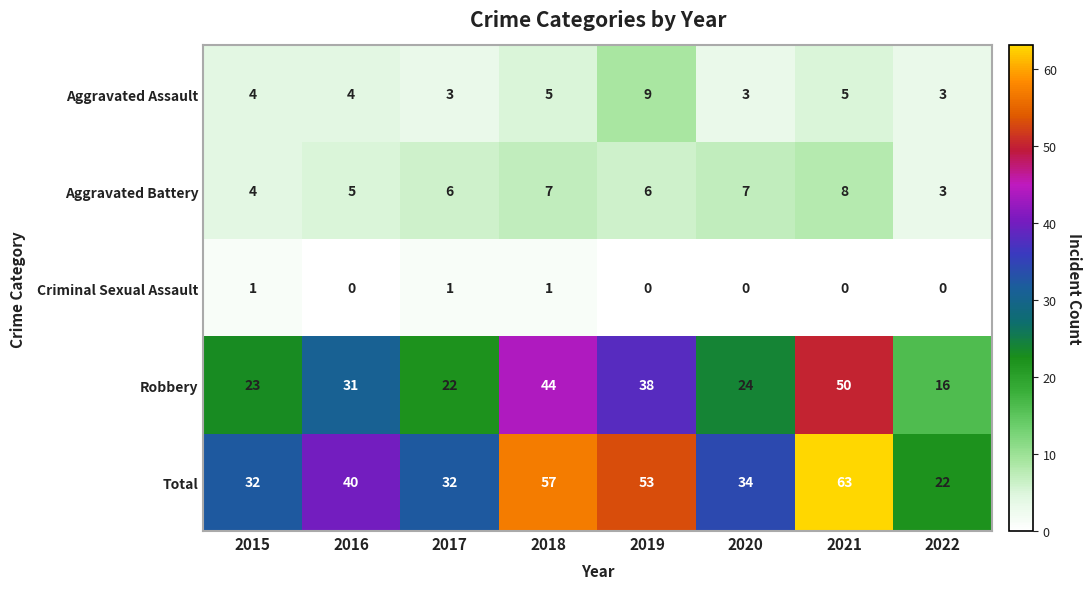

How many Aggravated Assault values are between 3 and 5?

7